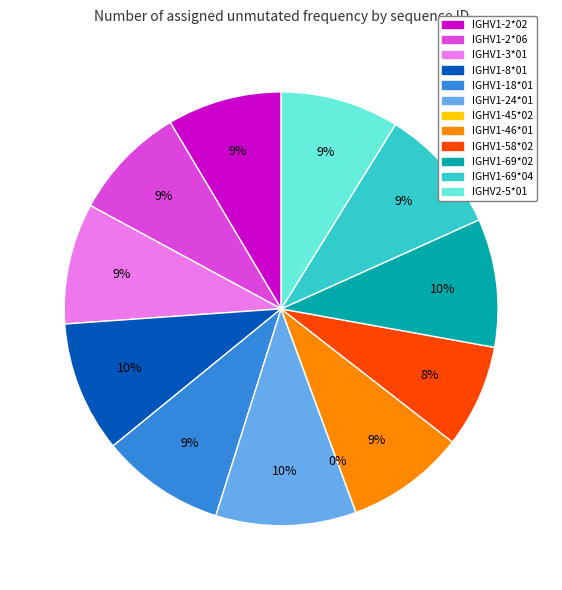

Rank the categories by value from lowest to highest.

IGHV1-45*02, IGHV1-58*02, IGHV1-2*02, IGHV1-2*06, IGHV2-5*01, IGHV1-46*01, IGHV1-3*01, IGHV1-18*01, IGHV1-69*04, IGHV1-69*02, IGHV1-8*01, IGHV1-24*01